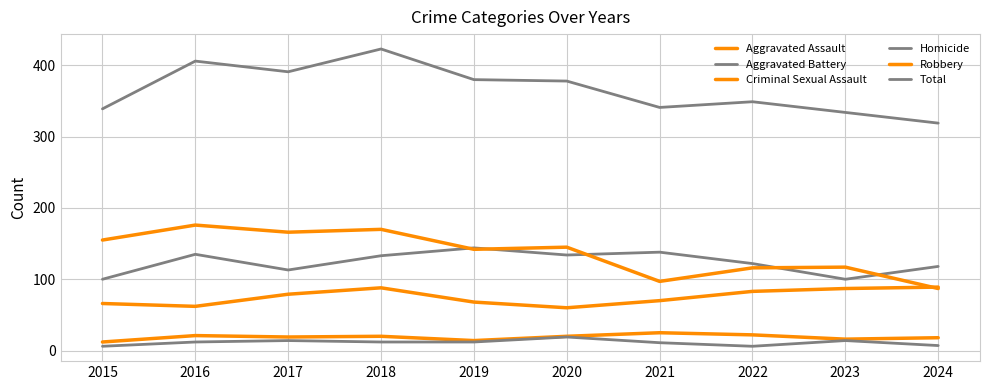

What is the spread (max minus min) of values at 2017?

377